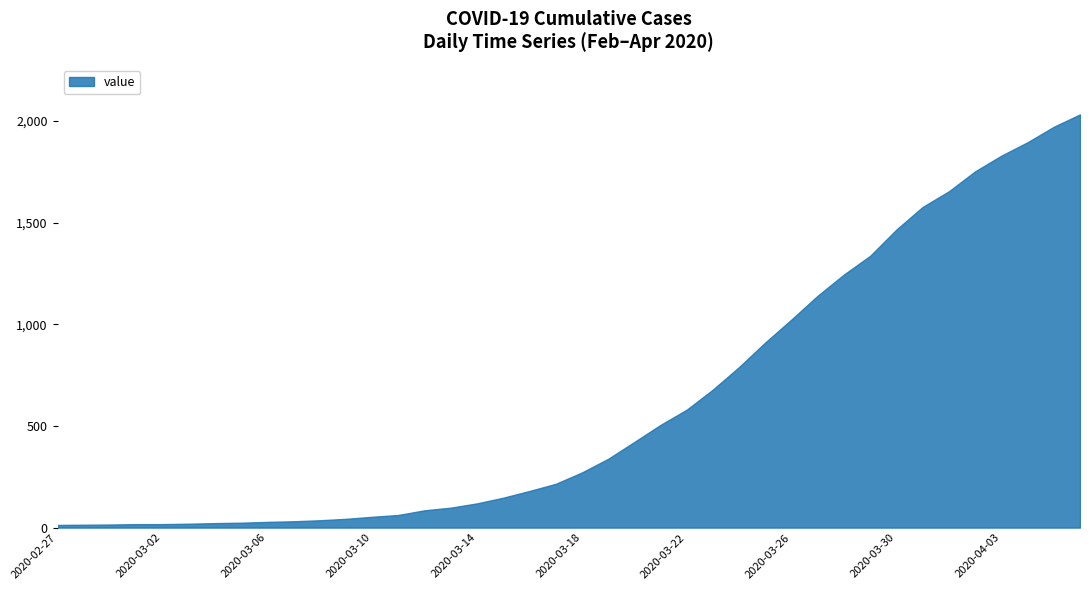

What is the average value?

616